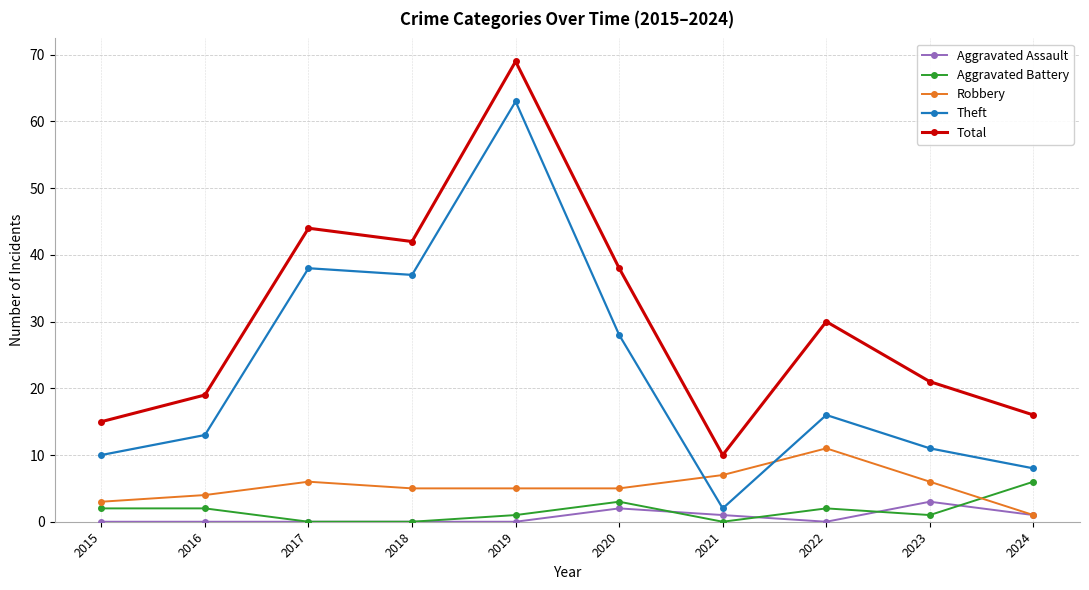

Reading right to left, list all the values displayed in this chart.

Aggravated Assault: 2024=1	2023=3	2022=0	2021=1	2020=2	2019=0	2018=0	2017=0	2016=0	2015=0
Aggravated Battery: 2024=6	2023=1	2022=2	2021=0	2020=3	2019=1	2018=0	2017=0	2016=2	2015=2
Robbery: 2024=1	2023=6	2022=11	2021=7	2020=5	2019=5	2018=5	2017=6	2016=4	2015=3
Theft: 2024=8	2023=11	2022=16	2021=2	2020=28	2019=63	2018=37	2017=38	2016=13	2015=10
Total: 2024=16	2023=21	2022=30	2021=10	2020=38	2019=69	2018=42	2017=44	2016=19	2015=15